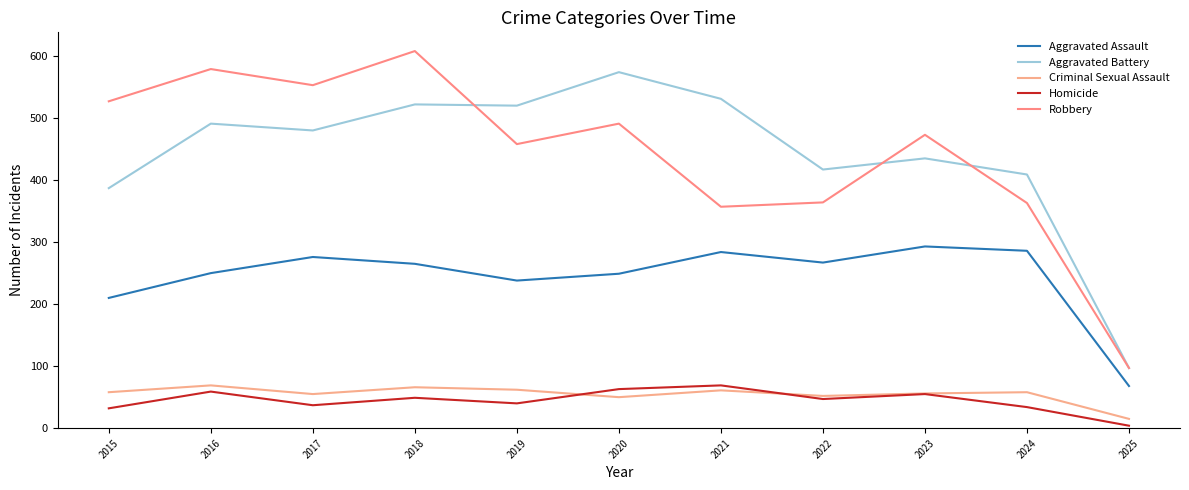

What is the total value across all series at 2015?

1214